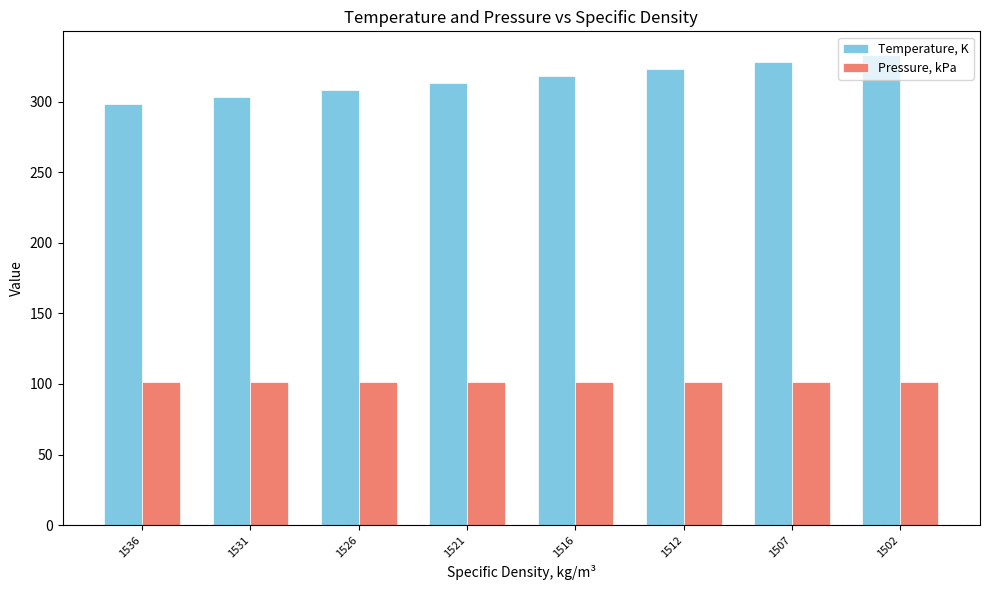

Rank the series by their maximum value, from highest to lowest.

Temperature, K, Pressure, kPa